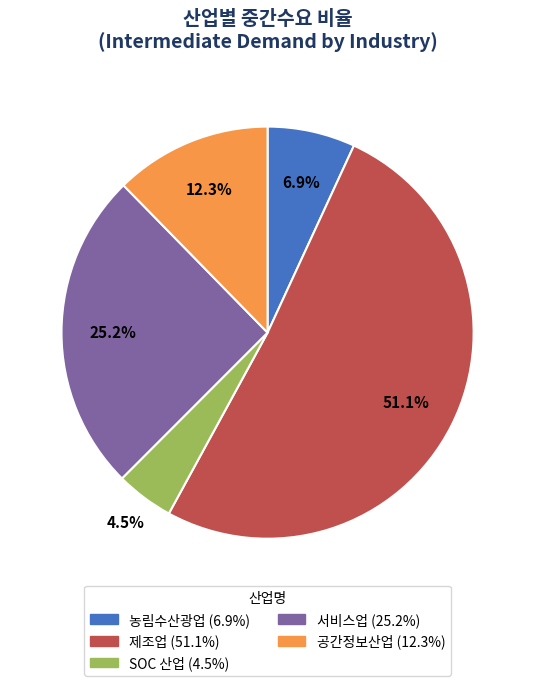

How many segments does this pie chart have?

5